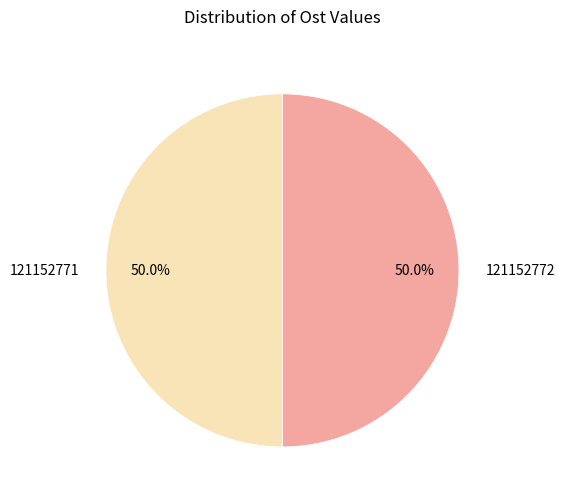

What percentage is the 121152771 slice, to the nearest percent?

50%